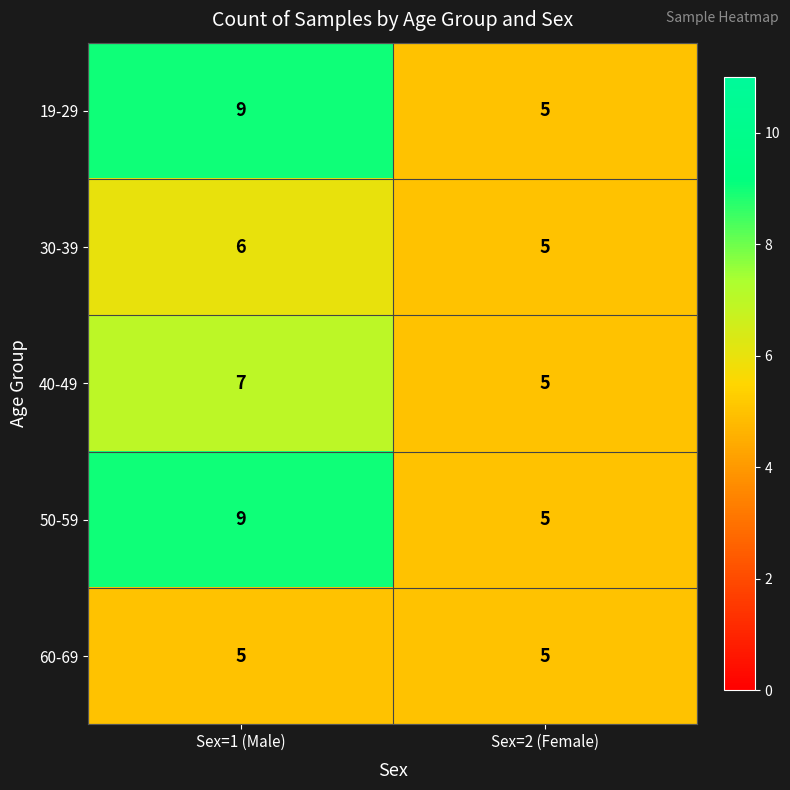

Which label corresponds to the largest value in the chart?

Sex=1 (Male)